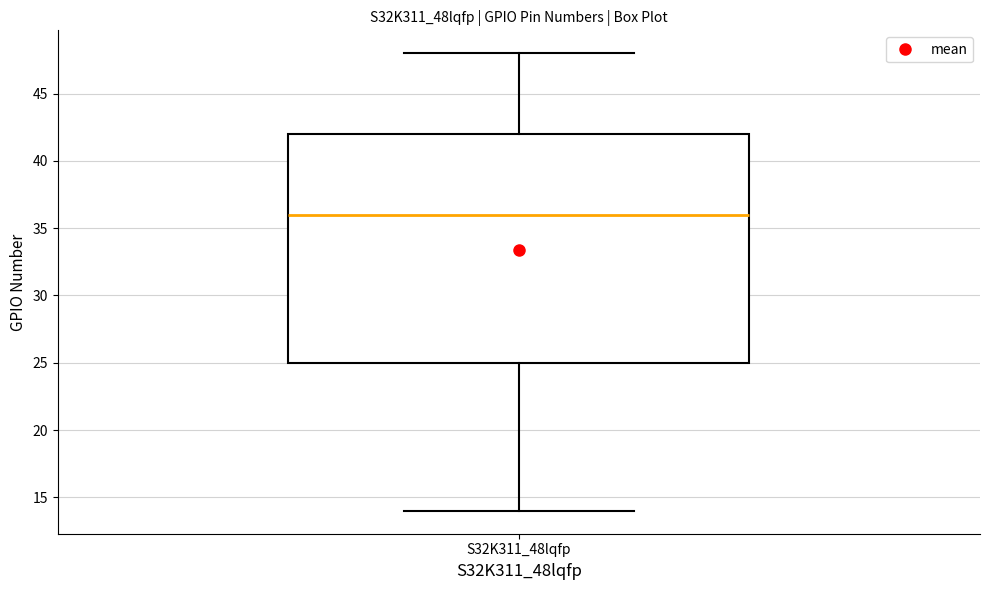

Transcribe this box plot: give where the median line is, the range the box spans, and where the two whiskers end, as read against the y-axis. The values are not printed on the chart, so give them approximately, as read against the axis.

median 36, box 25 to 42, whiskers 14 to 48